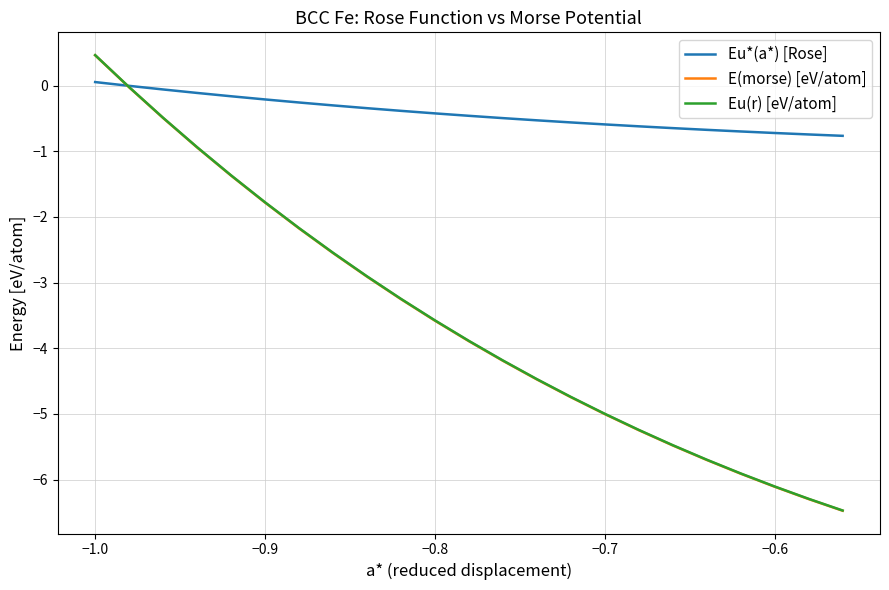

Which series has the widest spread of values?

E(morse) [eV/atom]